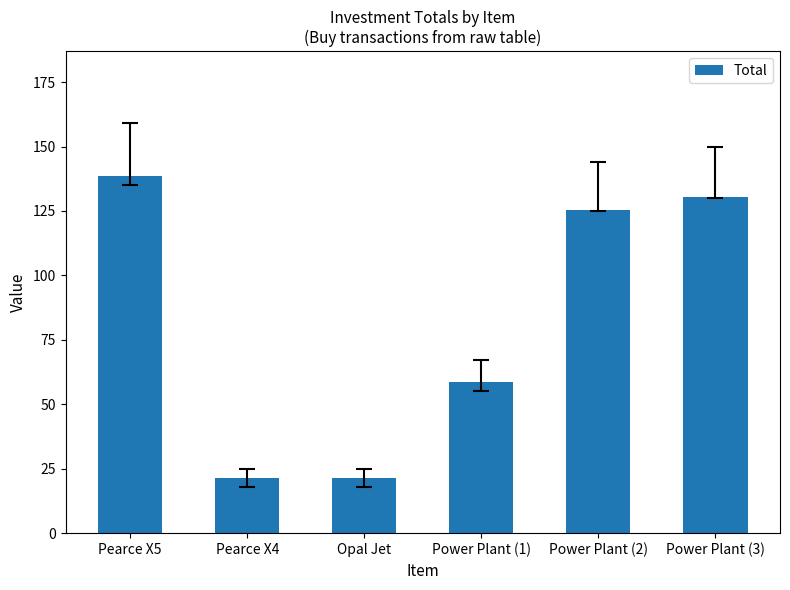

What is the ratio of the value at Power Plant (3) to the value at Pearce X4?

6.1